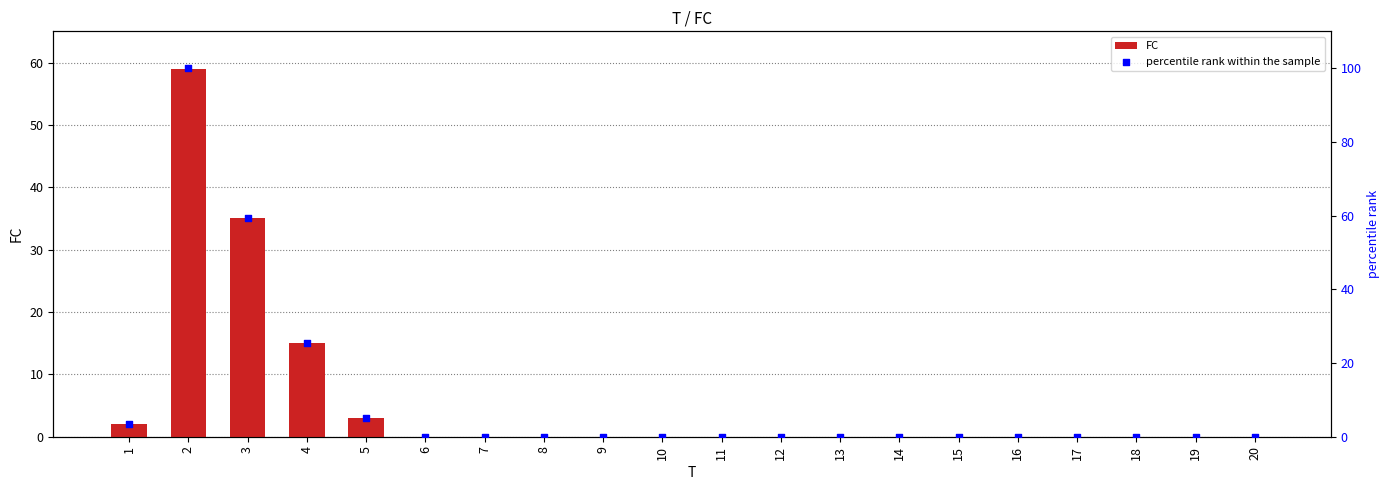

What are all the series names shown in the legend?

FC, percentile rank within the sample